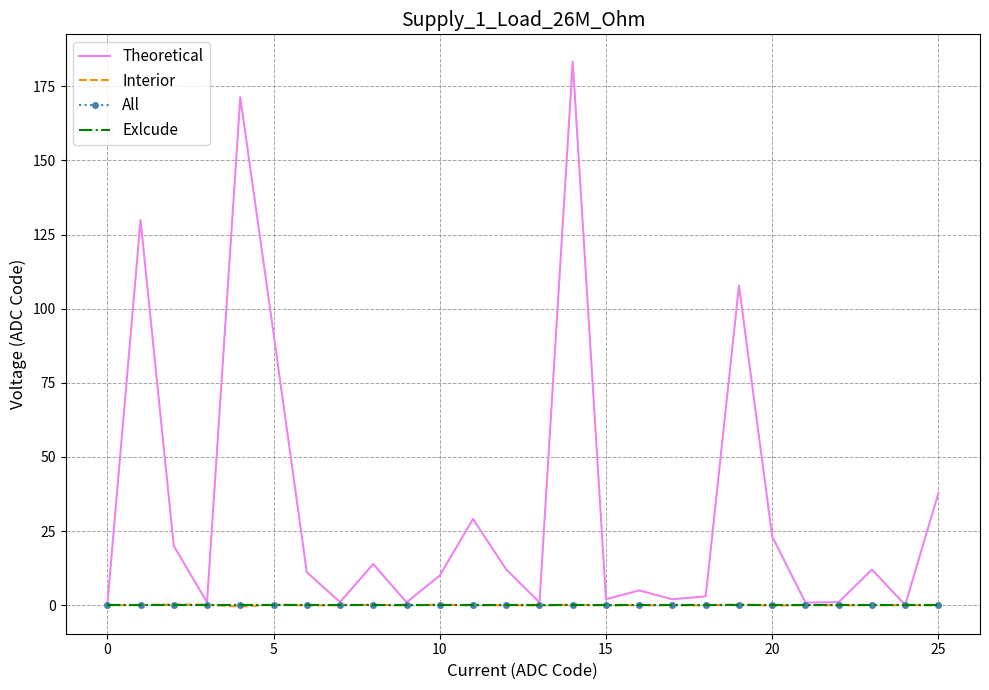

Rank the series by their maximum value, from lowest to highest.

All, Exlcude, Interior, Theoretical